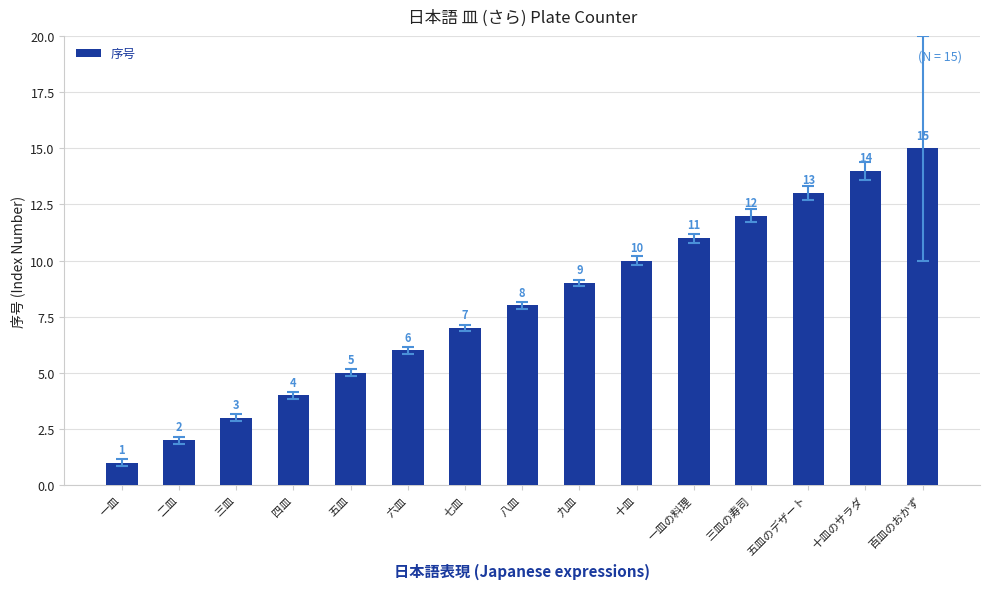

Rank the categories by value from lowest to highest.

一皿, 二皿, 三皿, 四皿, 五皿, 六皿, 七皿, 八皿, 九皿, 十皿, 一皿の料理, 三皿の寿司, 五皿のデザート, 十皿のサラダ, 百皿のおかず